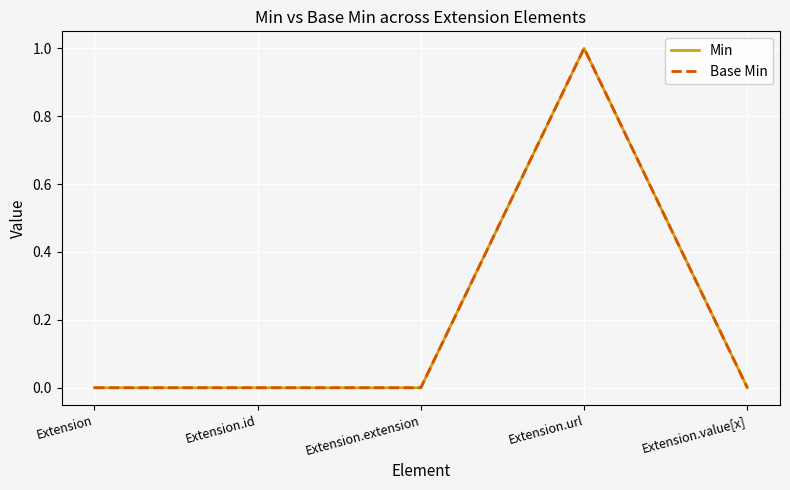

Does the chart display data point markers on the line(s)?

No